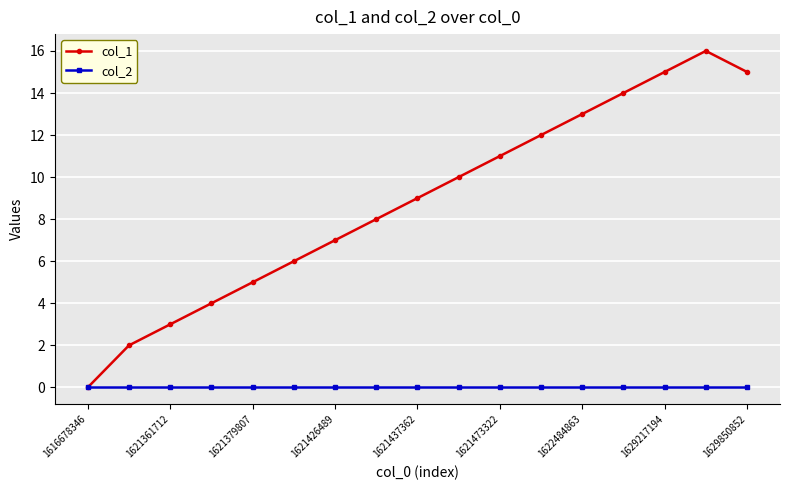

List the series in order of their overall mean, lowest first.

col_2, col_1